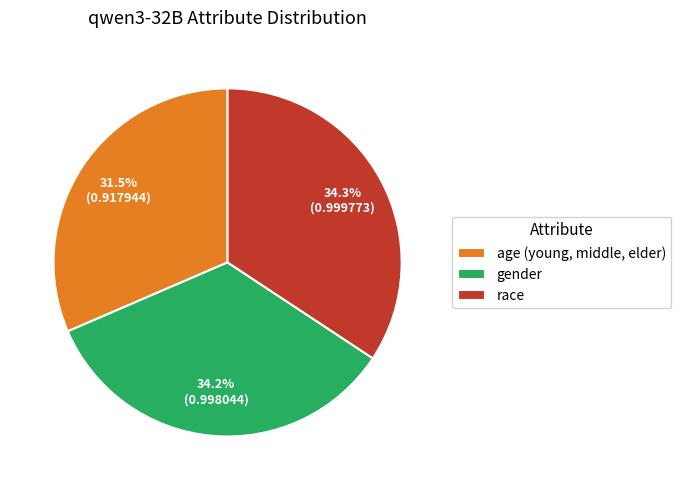

What percentage is the race slice, to the nearest percent?

34%